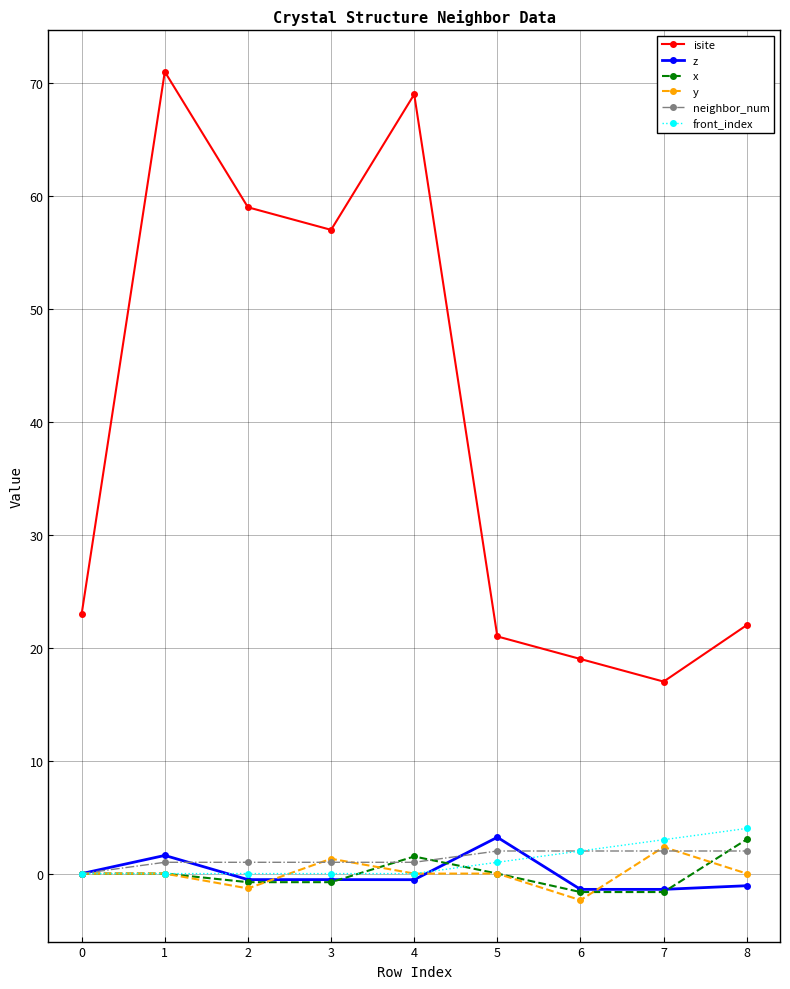

Which series ends up on top after the final intersection of z and x?

x